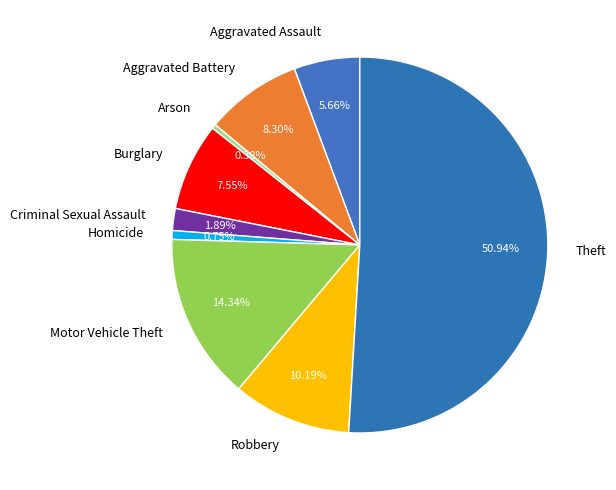

What percentage is the Homicide slice, to the nearest percent?

1%